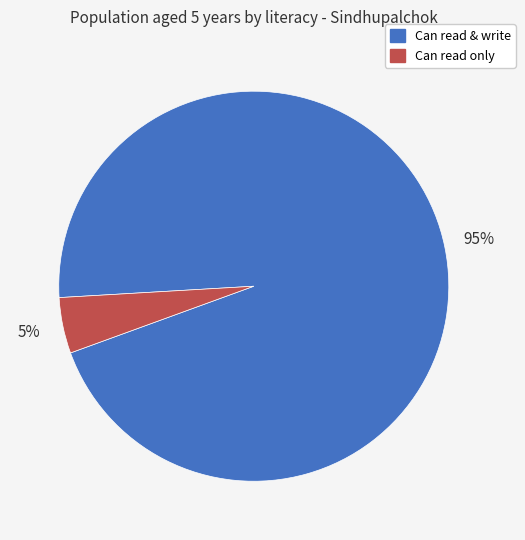

Count the number of slices in the pie.

2